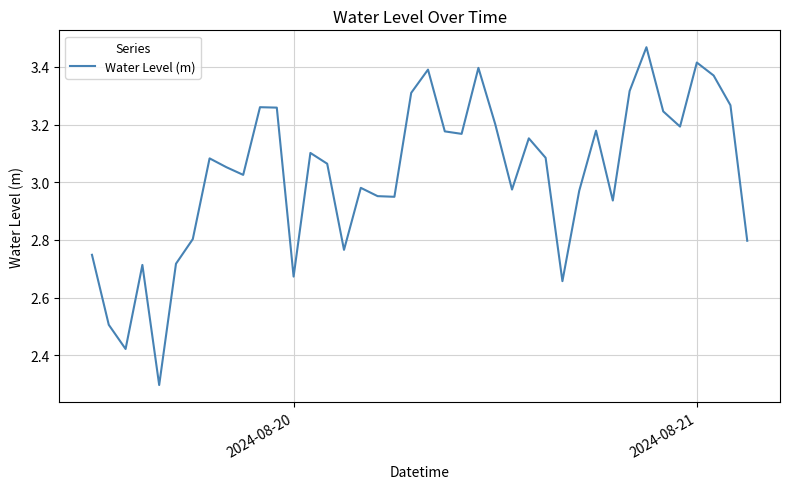

What is the difference between the maximum and minimum values?

1.2